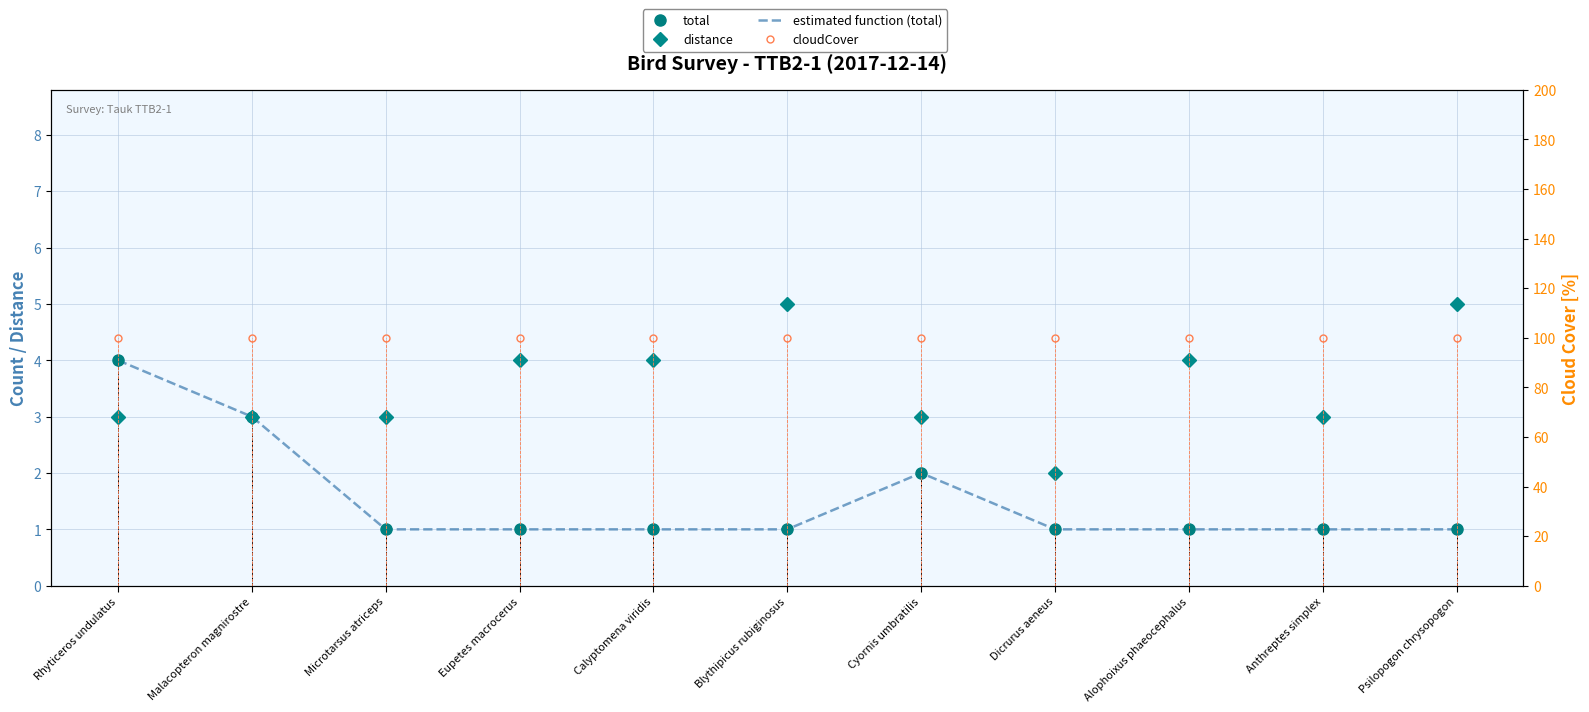

What are all the series names shown in the legend?

total, distance, estimated function (total), cloudCover